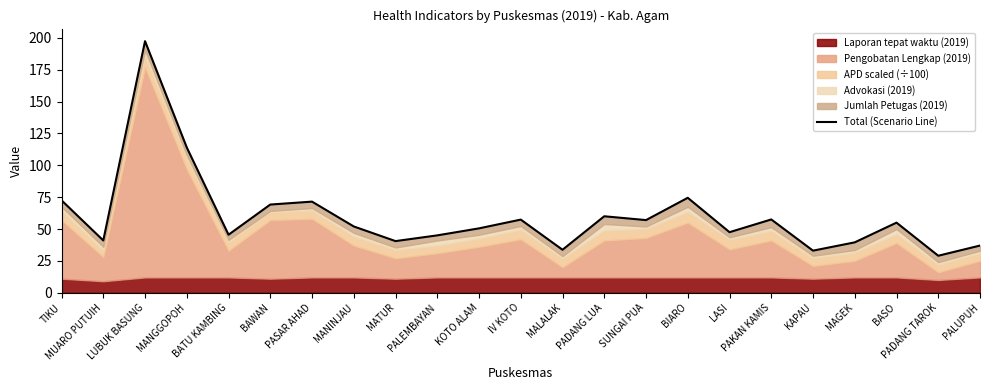

What is the difference between the second highest and second lowest values?

81.0